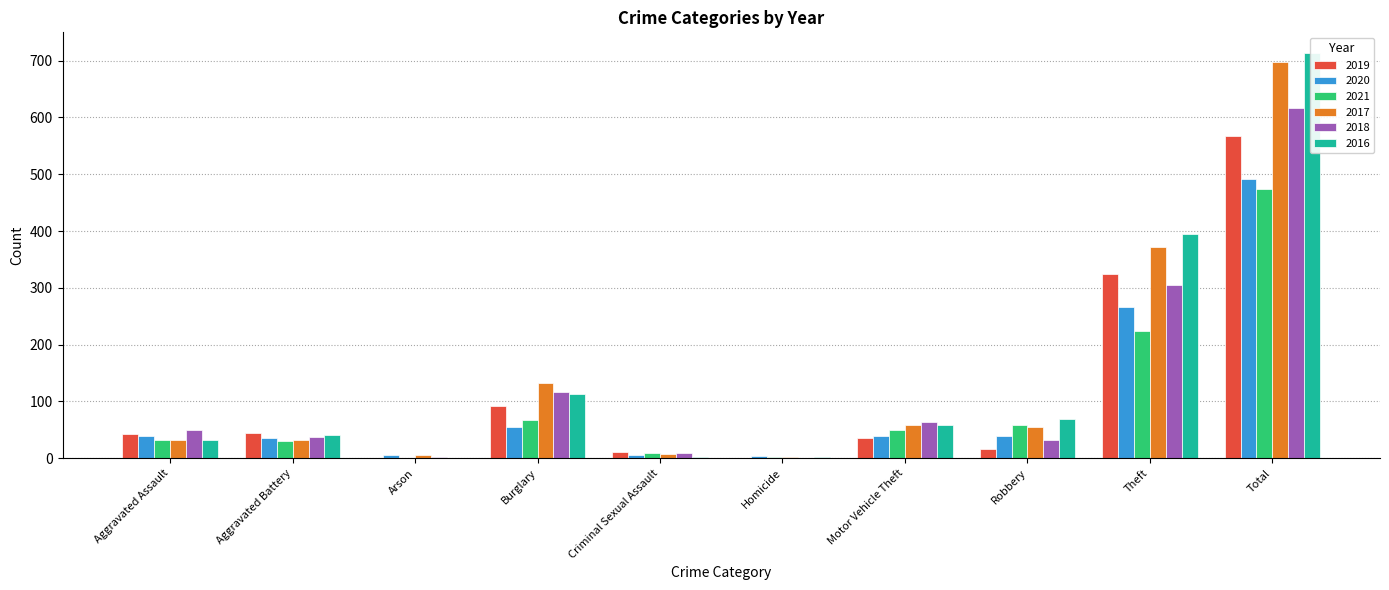

Is it true that 2016 equals 714 at Total?

True